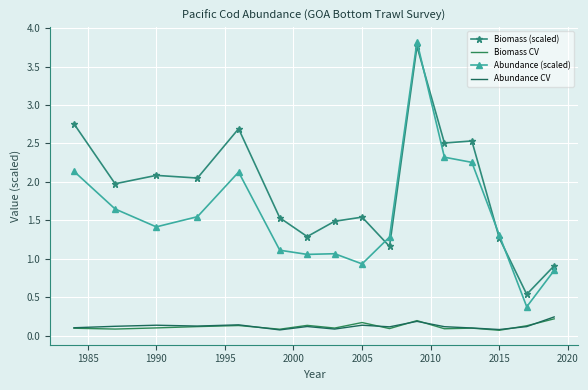

How many lines are shown in the chart?

4